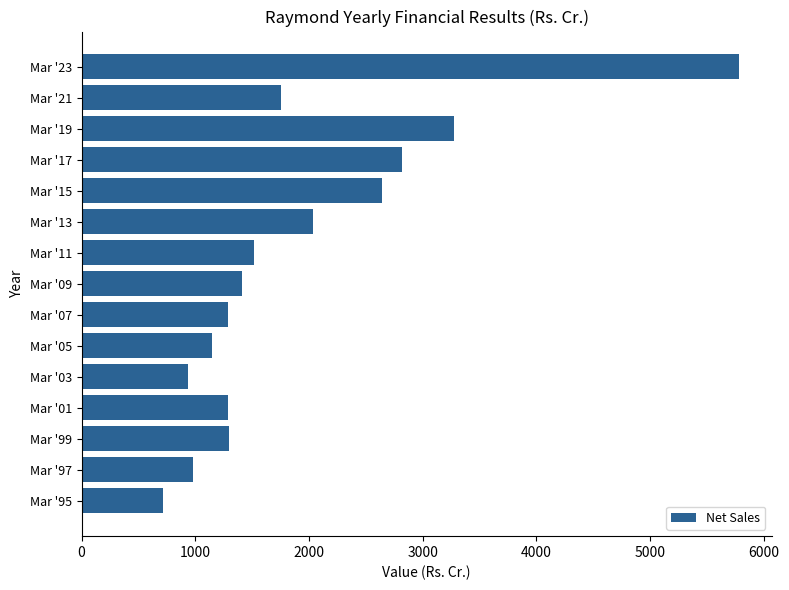

What value does the data have at Mar '01?

1286.8